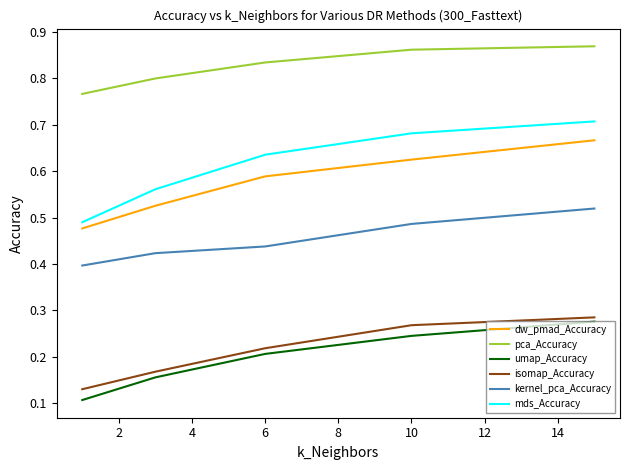

Which series has the largest total across all categories?

pca_Accuracy